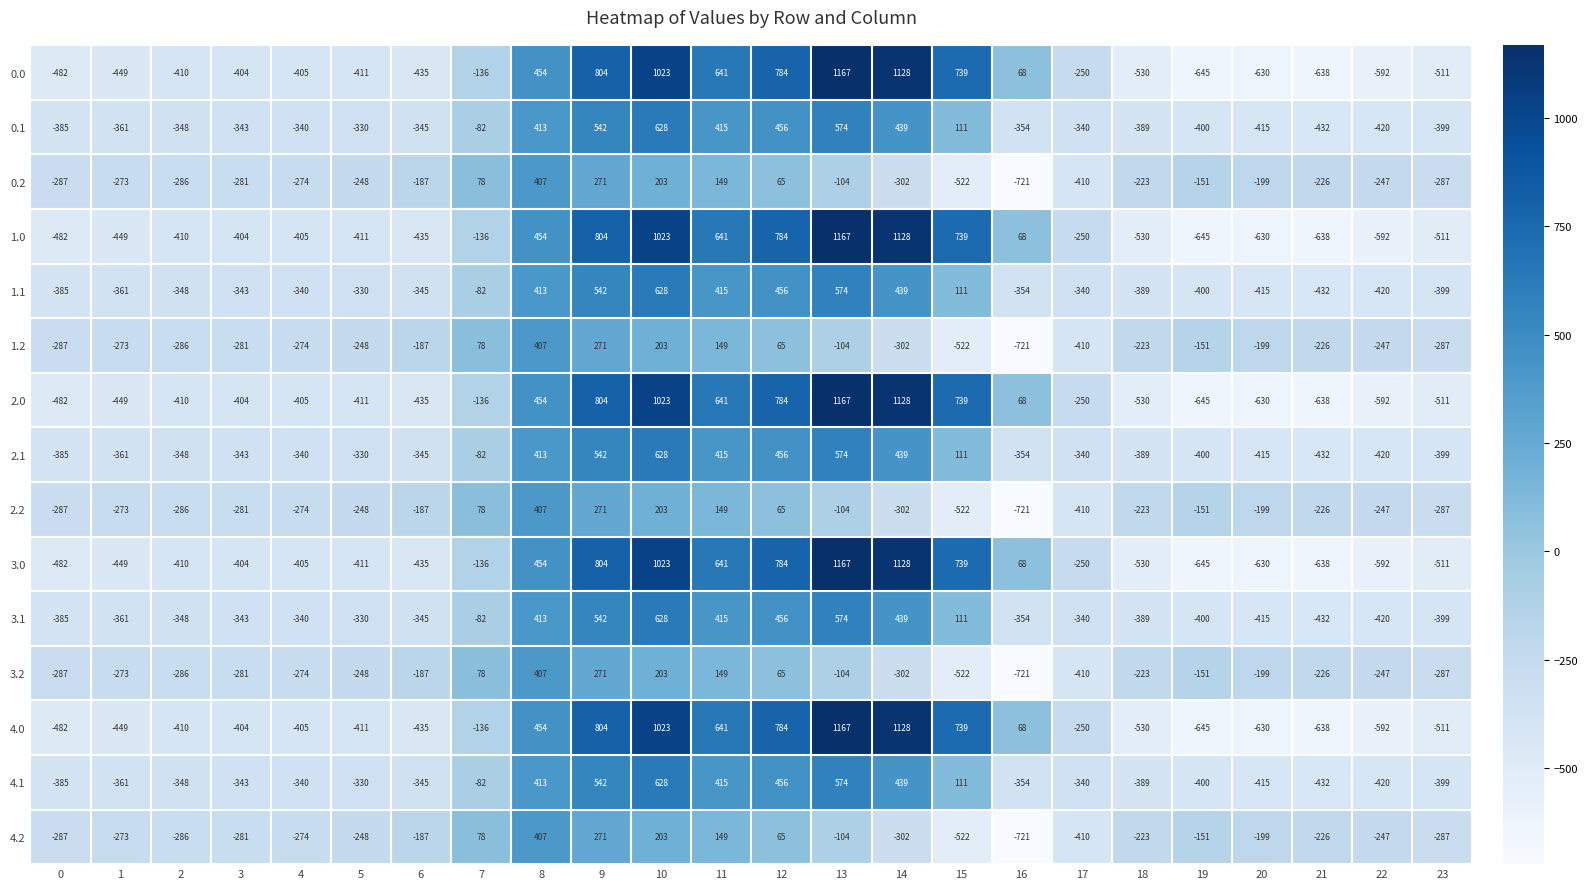

What is the spread (max minus min) of values at 2?

124